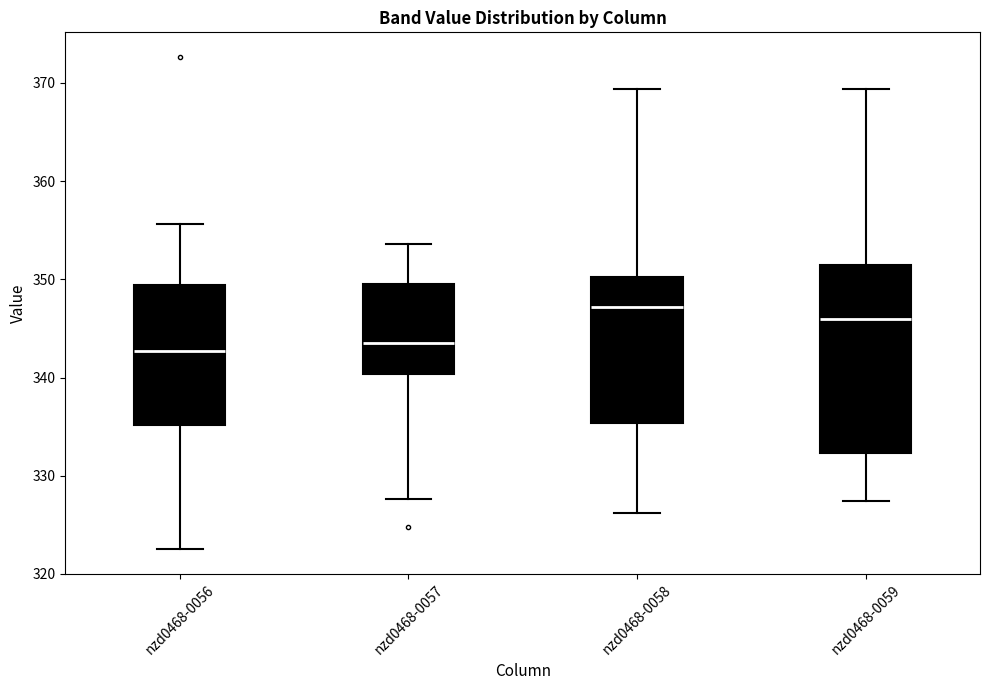

Which box's median line is the highest?

nzd0468-0058